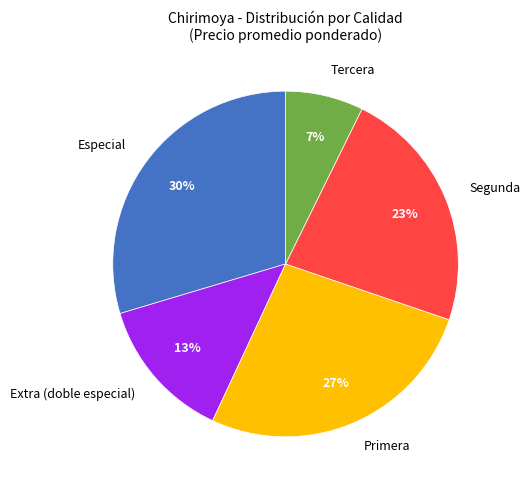

Do Primera and Extra (doble especial) together represent more than half of the pie?

No